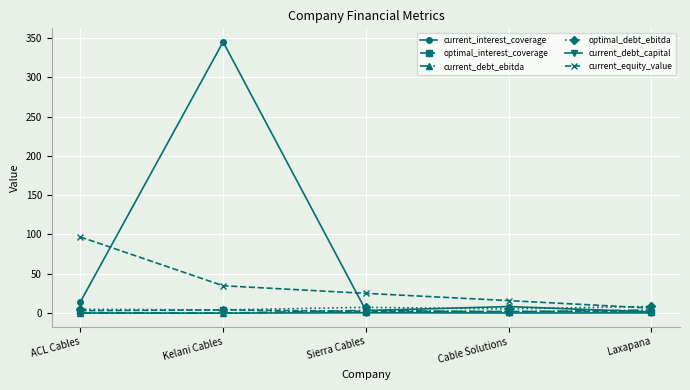

Which series changed the most between ACL Cables and Kelani Cables?

current_interest_coverage